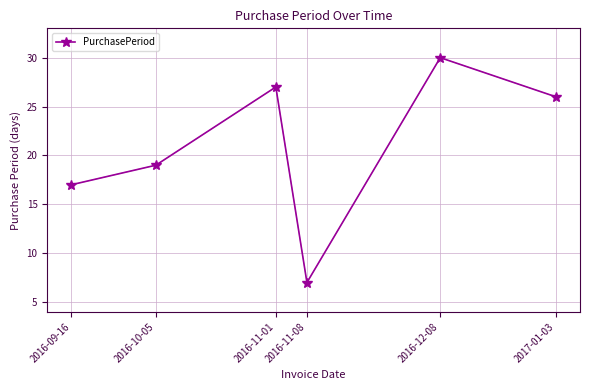

Rank the categories by value from lowest to highest.

2016-11-08, 2016-09-16, 2016-10-05, 2017-01-03, 2016-11-01, 2016-12-08